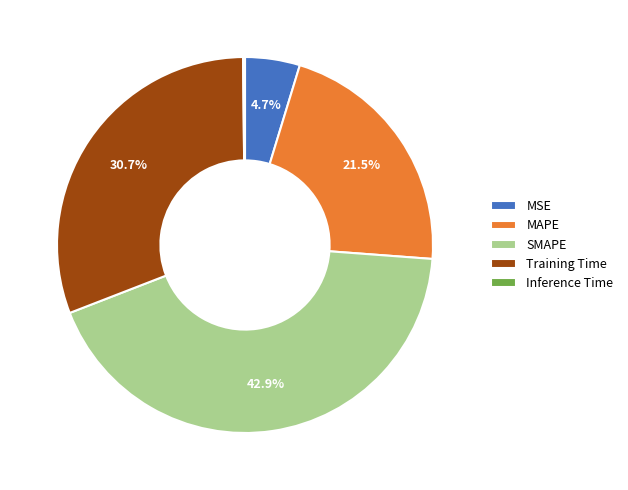

Which category has the biggest portion of the pie?

SMAPE